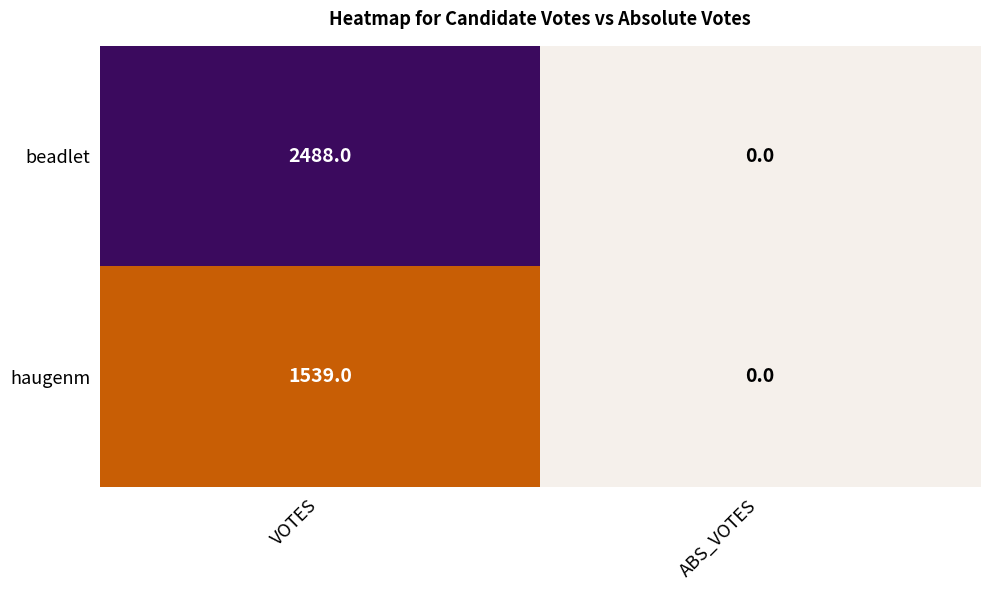

What is the average value of the haugenm series?

770